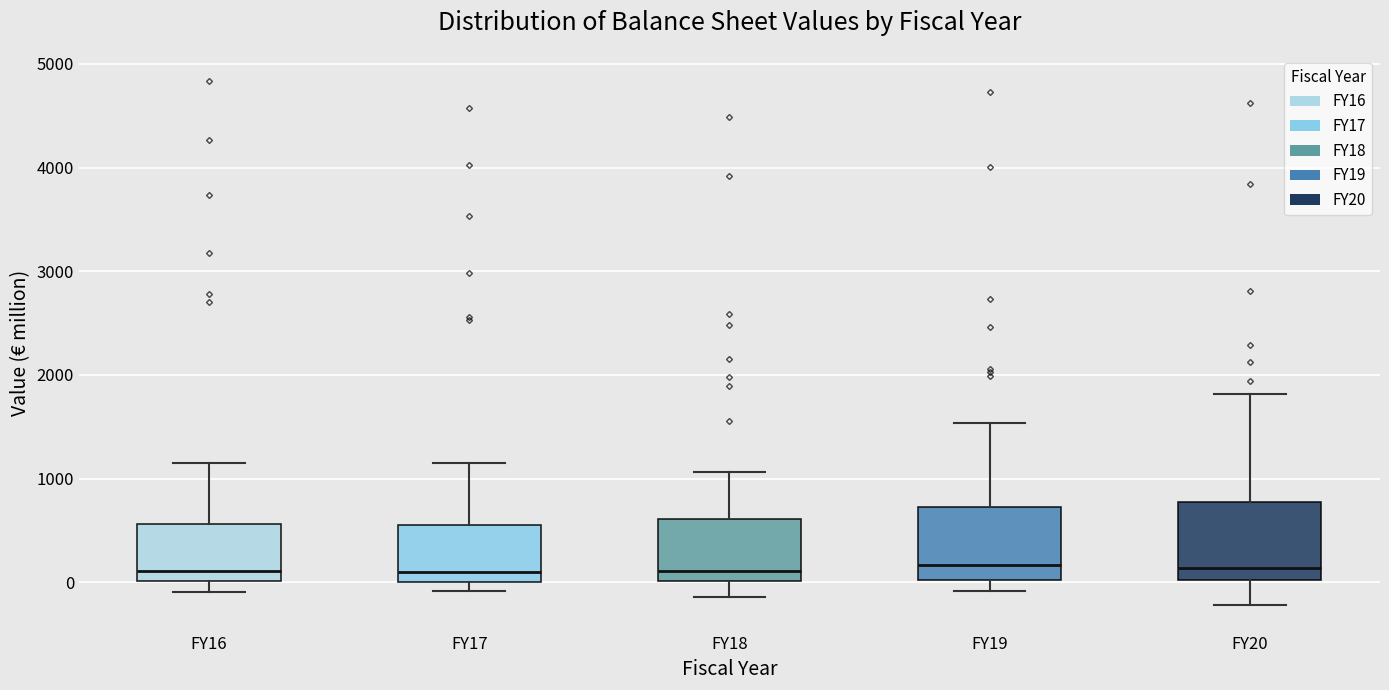

Reading left to right, read every box against the y-axis: the position of its median line, the range the box covers, and the ends of its whiskers. The values are not printed on the chart, so give them approximately, as read against the axis.

FY16: median 100, box 0 to 600, whiskers -100 to 1200
FY17: median 100, box 0 to 600, whiskers -100 to 1200
FY18: median 100, box 0 to 600, whiskers -100 to 1100
FY19: median 200, box 0 to 700, whiskers -100 to 1500
FY20: median 100, box 0 to 800, whiskers -200 to 1800